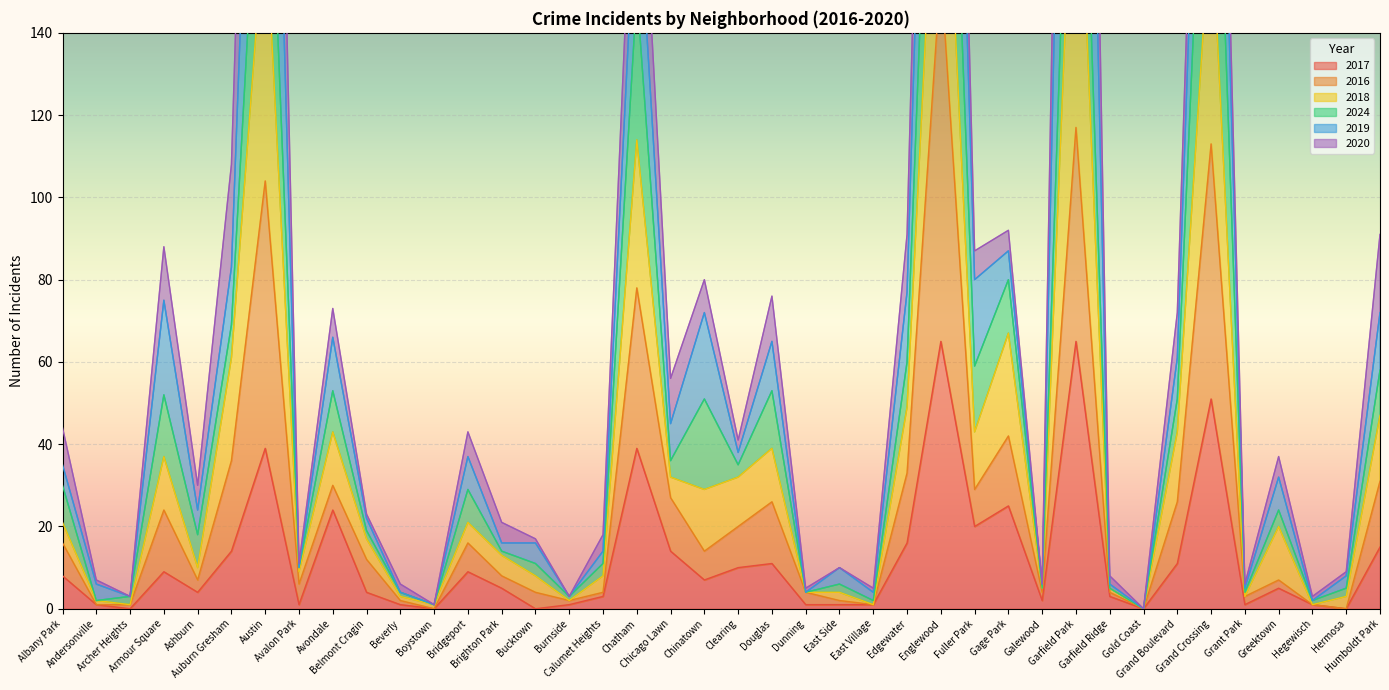

Which series has the largest range (max minus min)?

2018